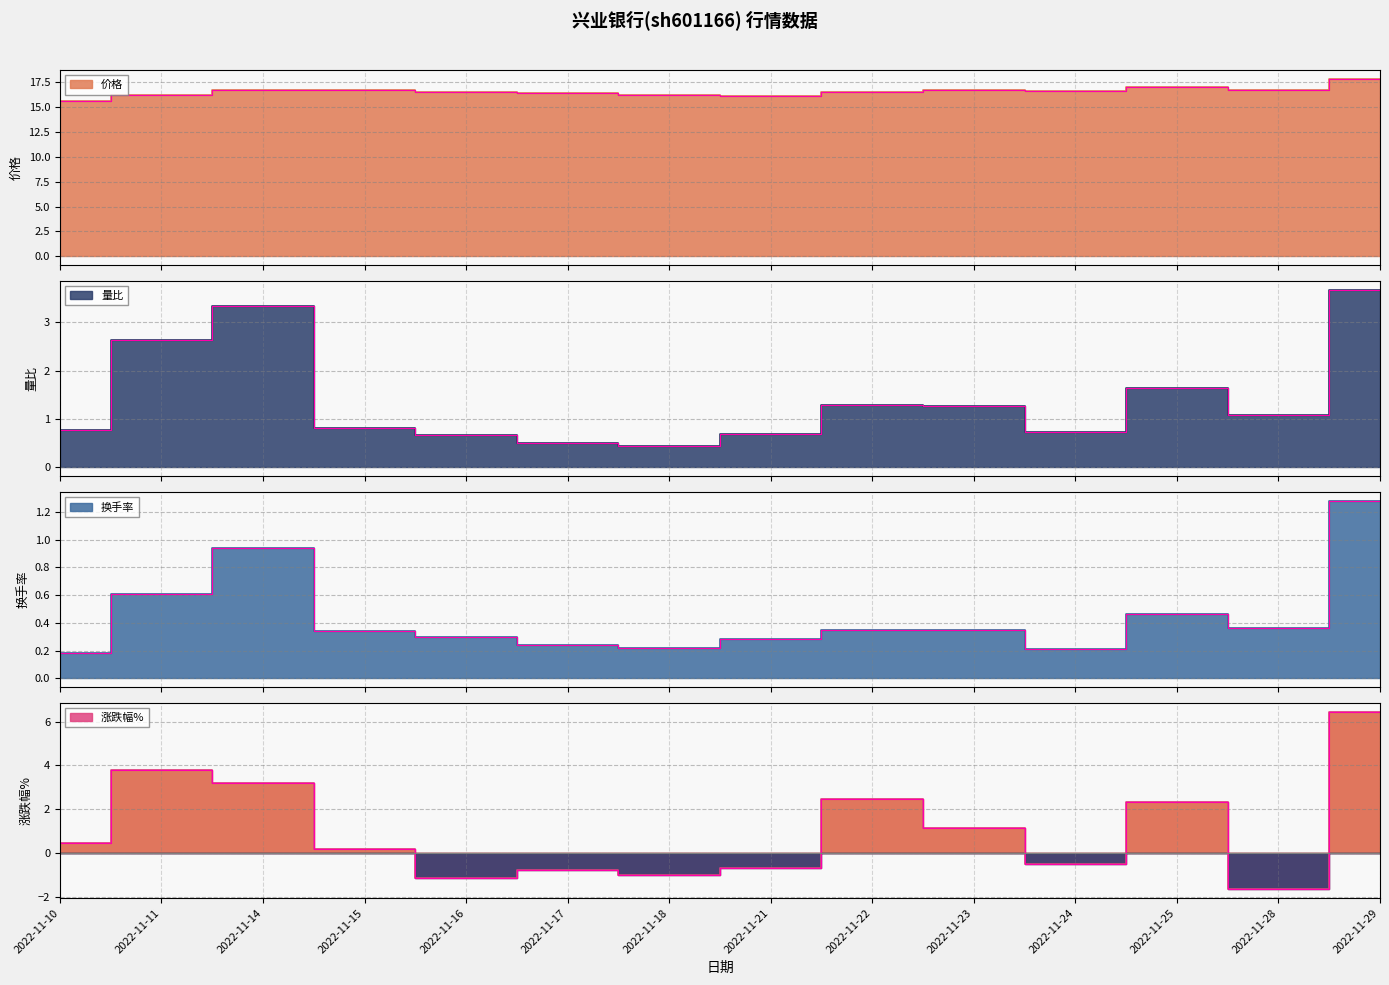

True or false: 换手率 and 量比 intersect in this chart.

False